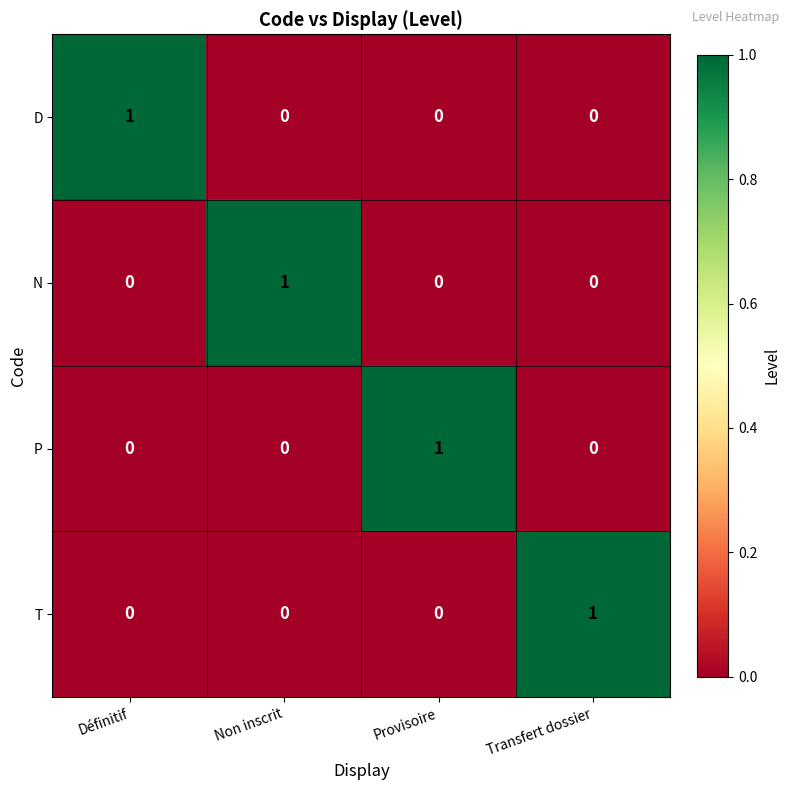

Count the N values in the range 0 to 1.

4